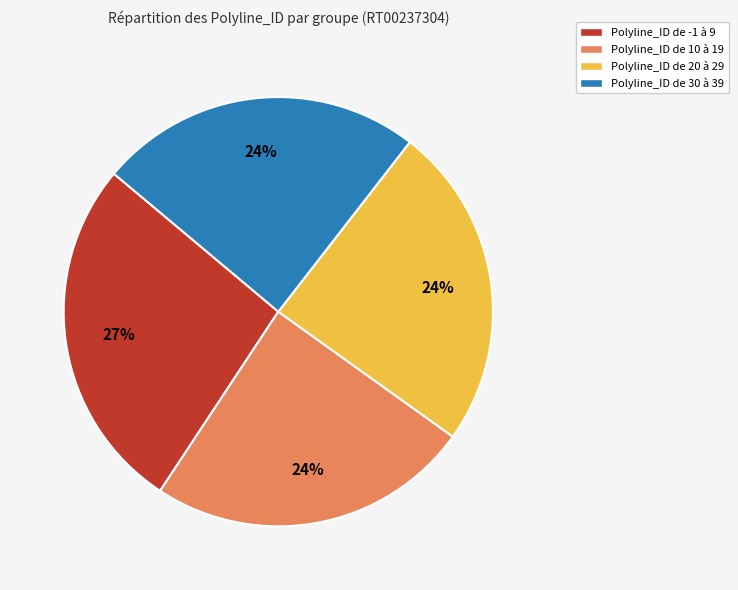

Do Polyline_ID de -1 à 9 and Polyline_ID de 20 à 29 together represent more than half of the pie?

Yes